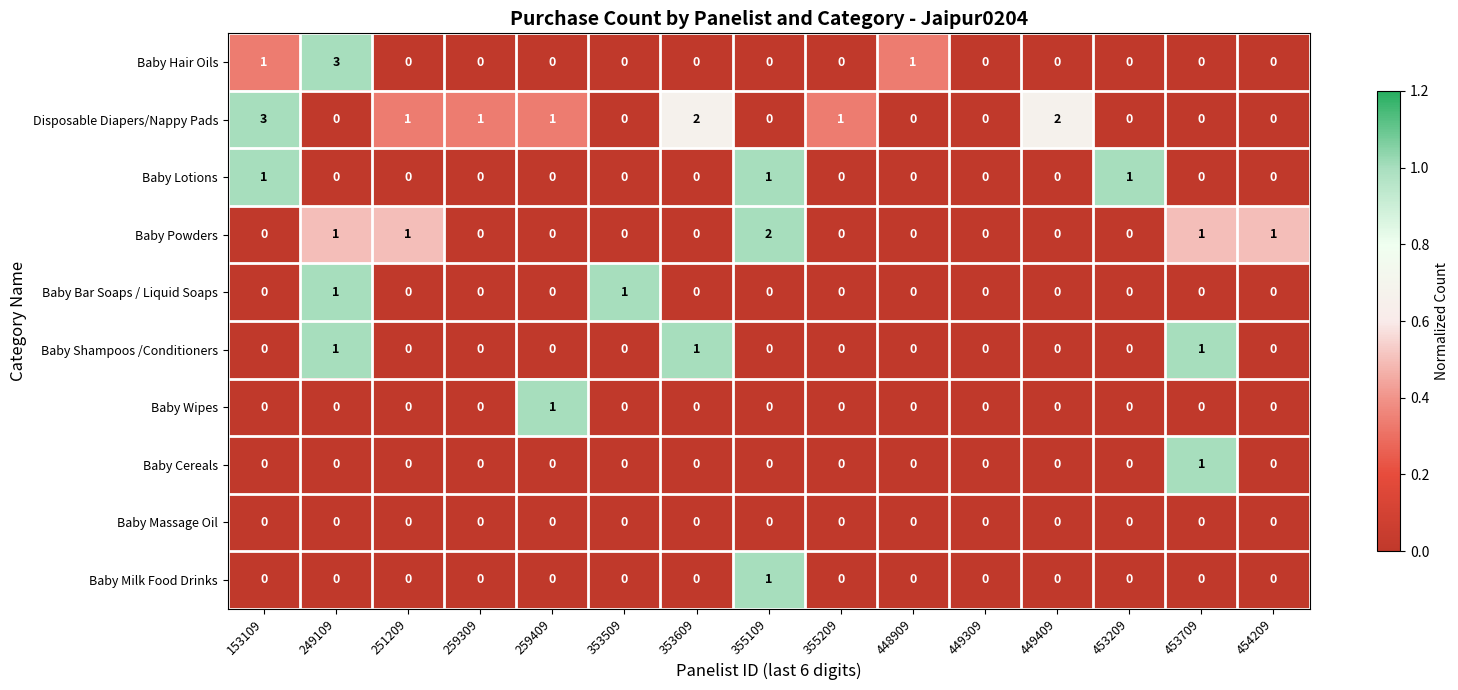

Which series changed the most between 249109 and 453209?

Baby Hair Oils